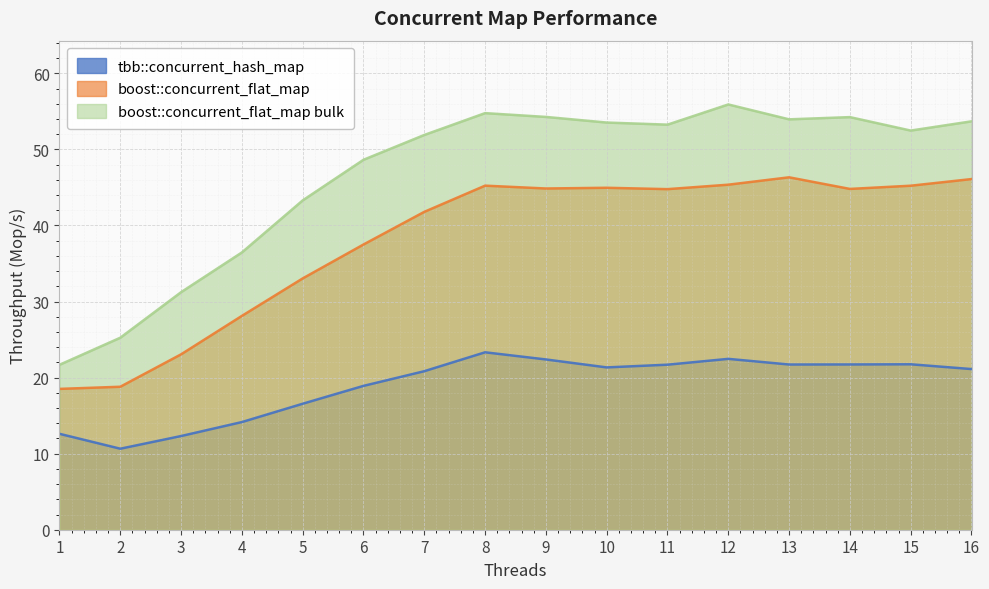

What is the total value across all series at 5?

92.9